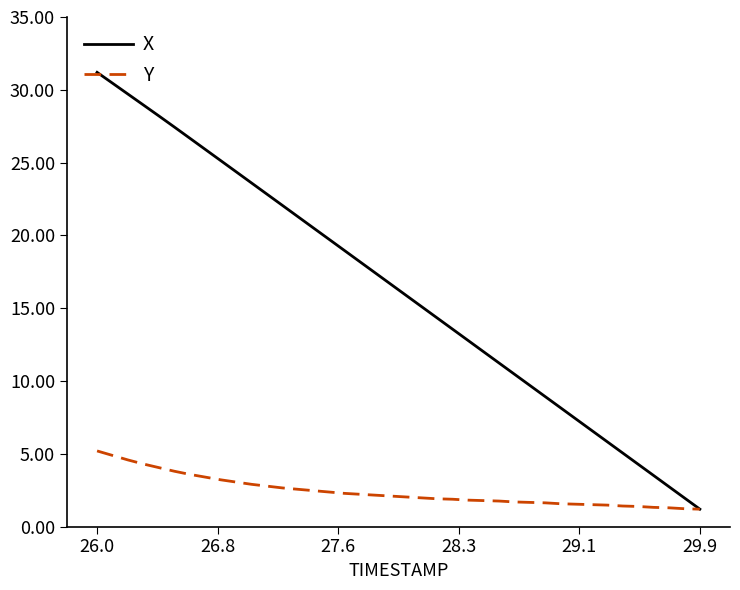

Which series has the widest spread of values?

X